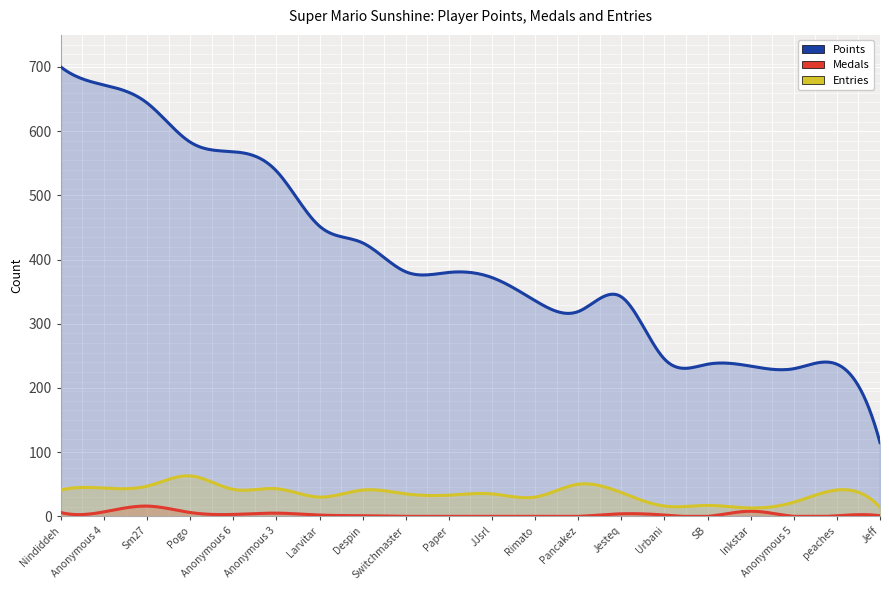

How many interior local peaks does the Points series have?

2